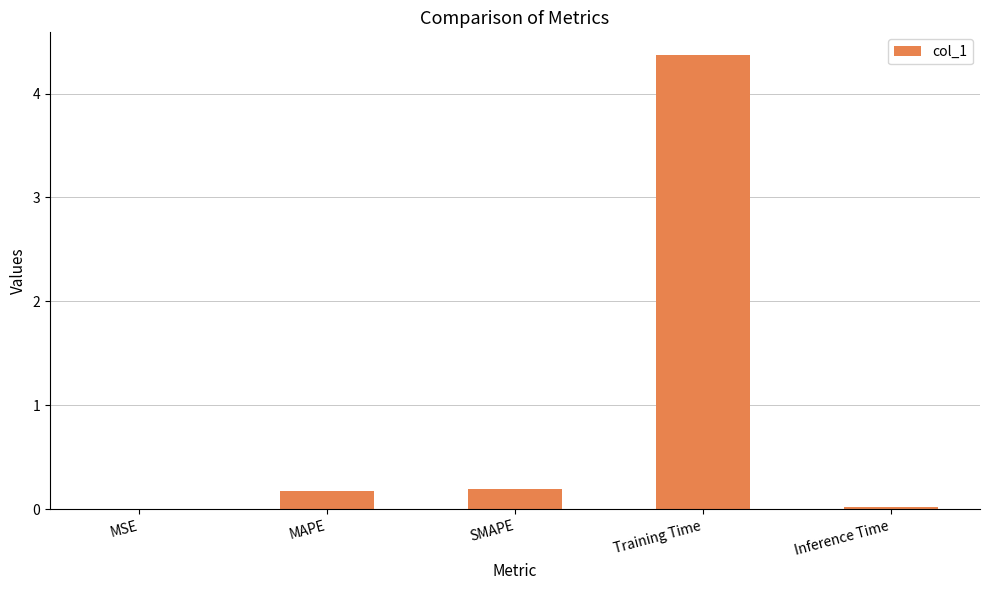

Which has a higher value, MAPE or MSE?

MAPE